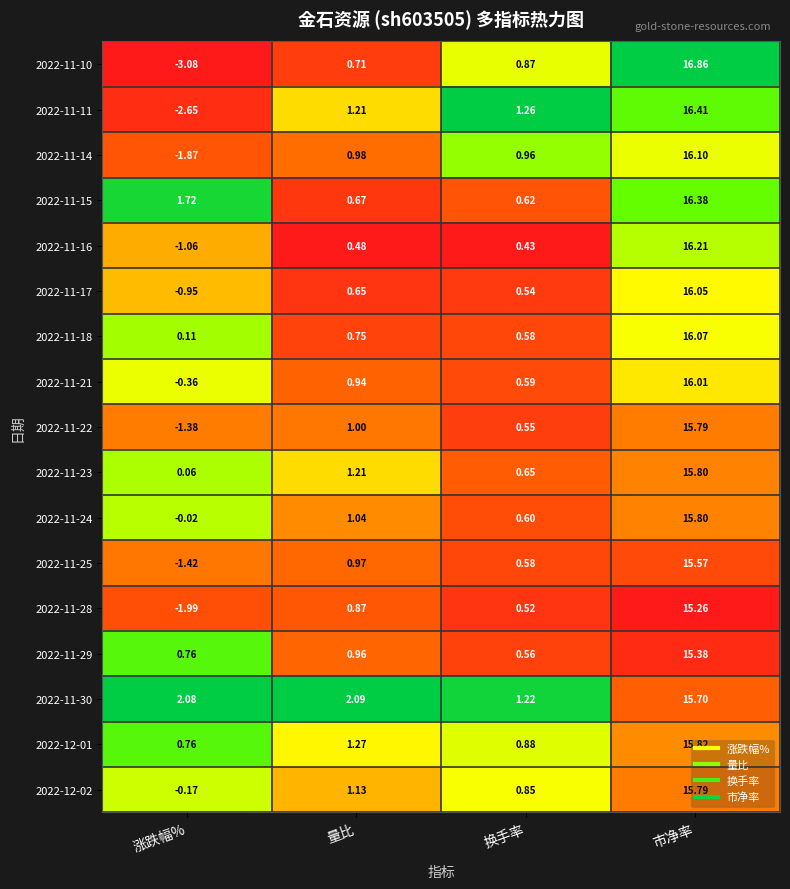

At which label does 2022-11-21 first exceed 0?

量比